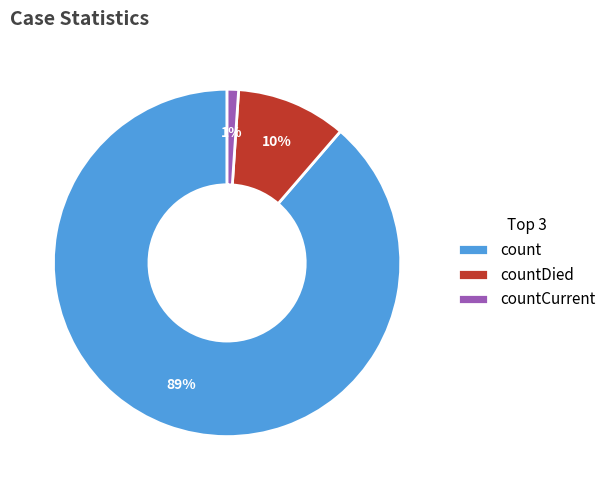

How many segments does this pie chart have?

3